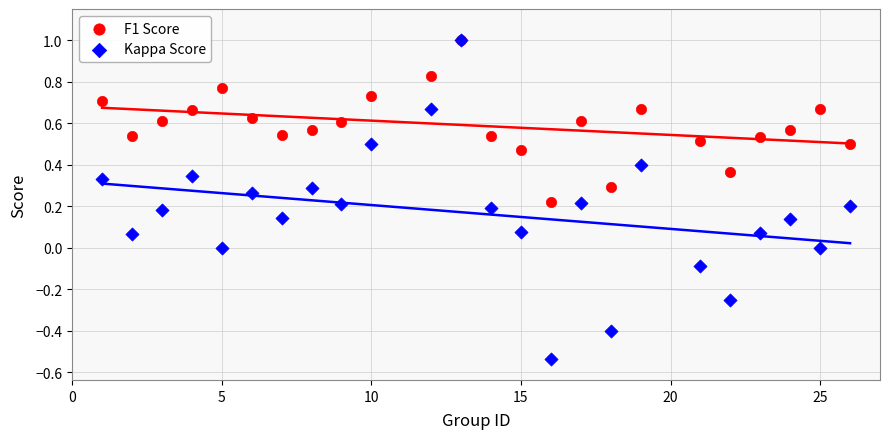

Which series has the largest Y range (max minus min)?

Kappa Score